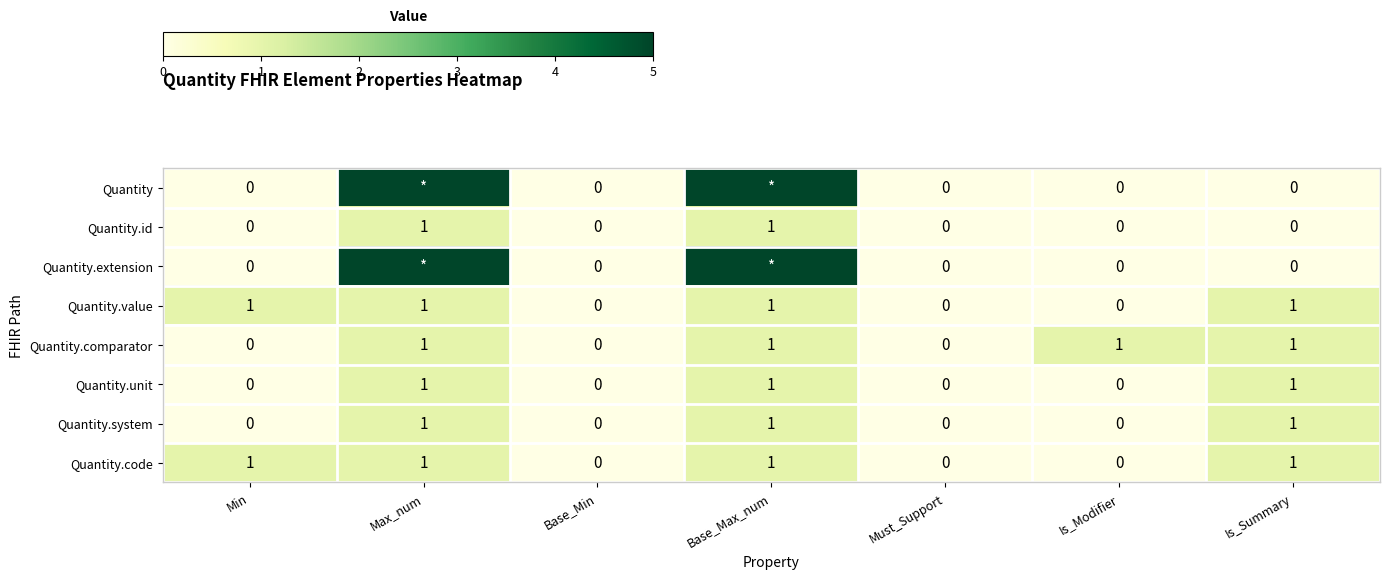

The Quantity.unit series shows 1 at Must_Support. True or false?

False